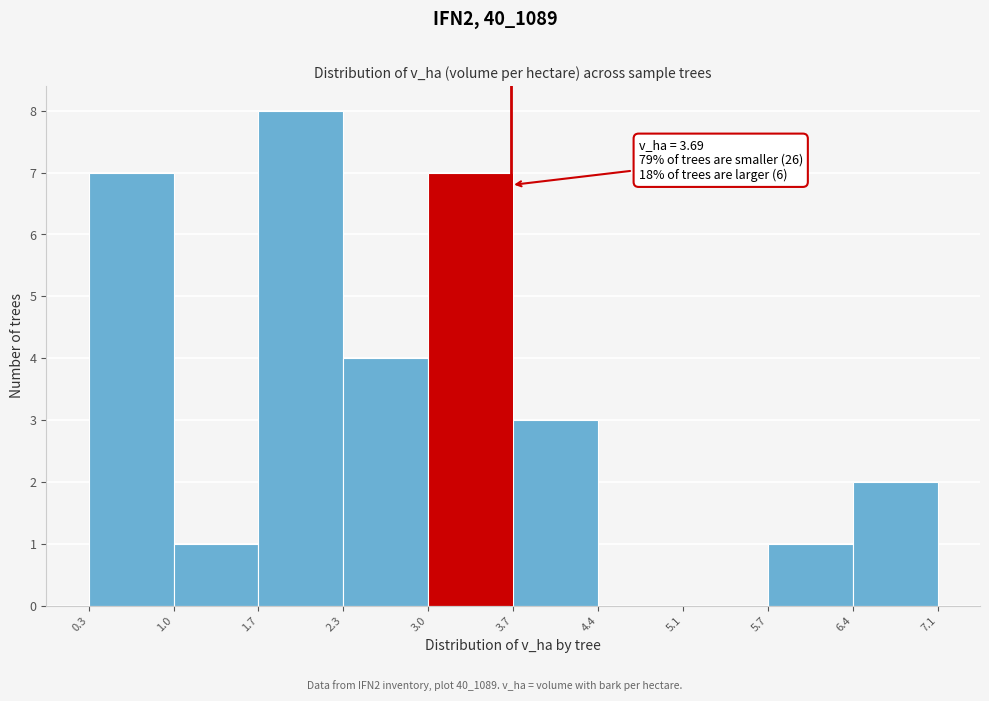

Which range on the x-axis has the tallest bar?

1.7 to 2.3